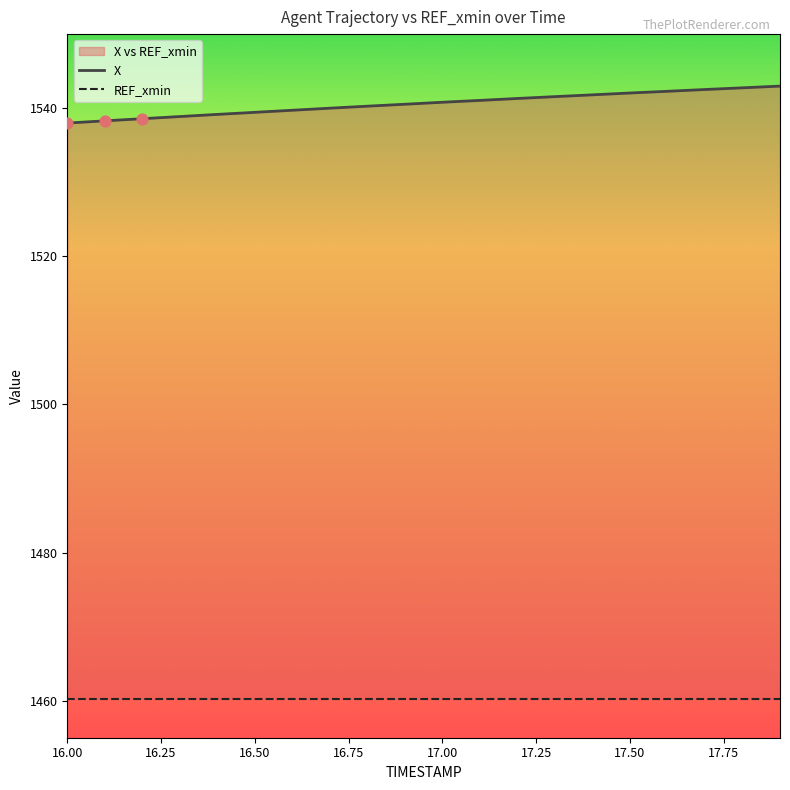

What is the change in value from 16.0 to 17.2?

+3.3